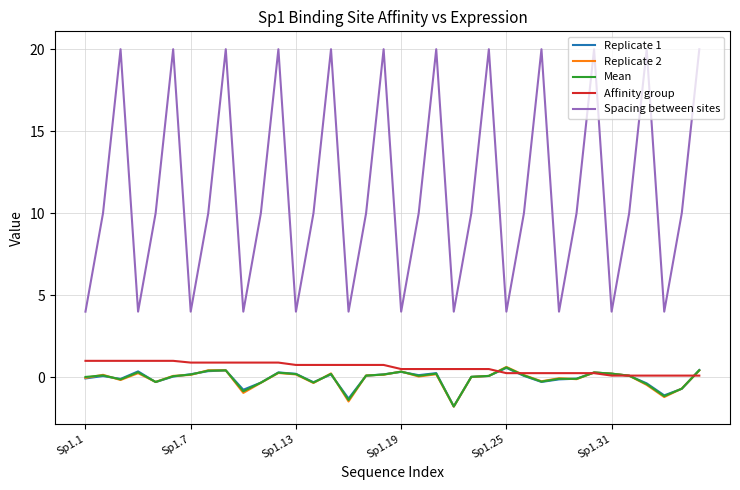

Which series has the widest spread of values?

Spacing between sites